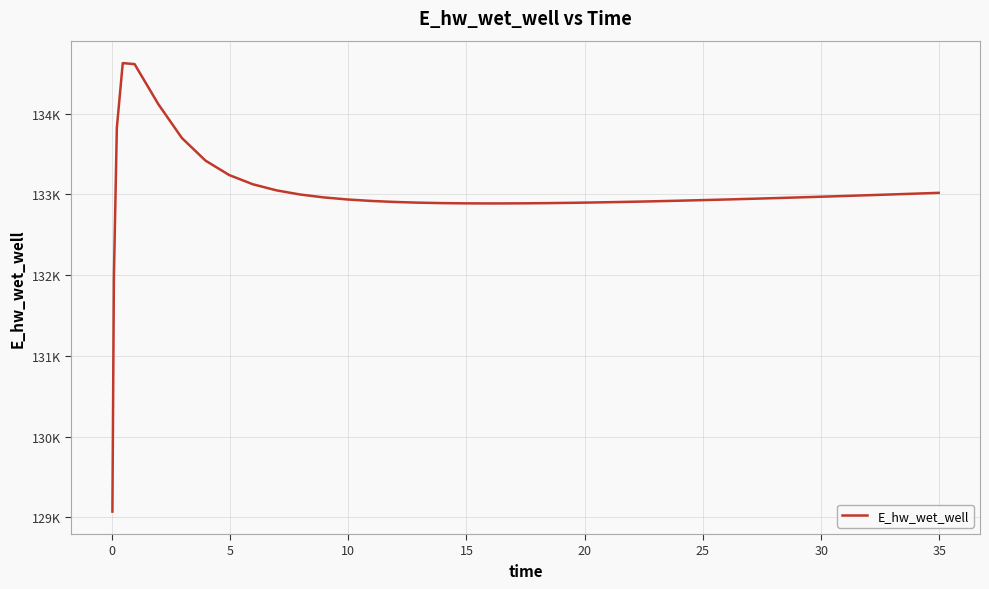

Is this an area chart (filled region under the line)?

No